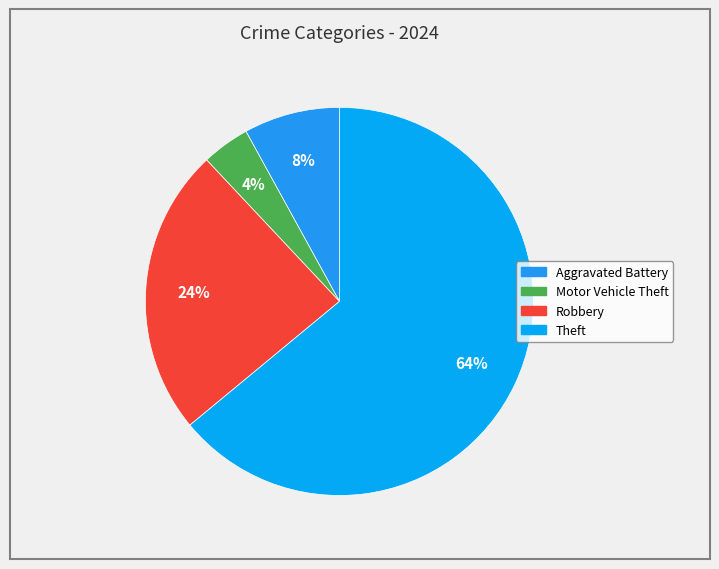

Count the number of slices in the pie.

4